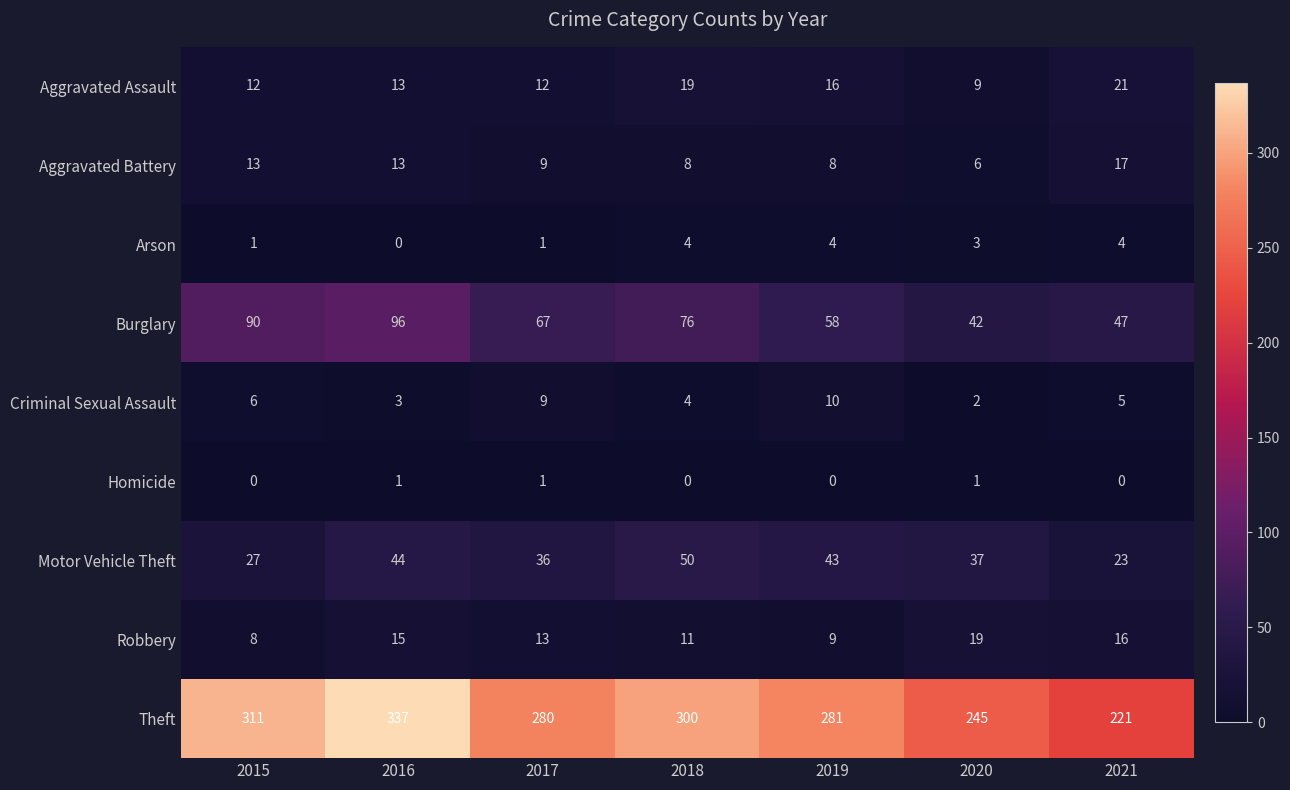

List the series in order of their peak value, highest first.

Theft, Burglary, Motor Vehicle Theft, Aggravated Assault, Robbery, Aggravated Battery, Criminal Sexual Assault, Arson, Homicide